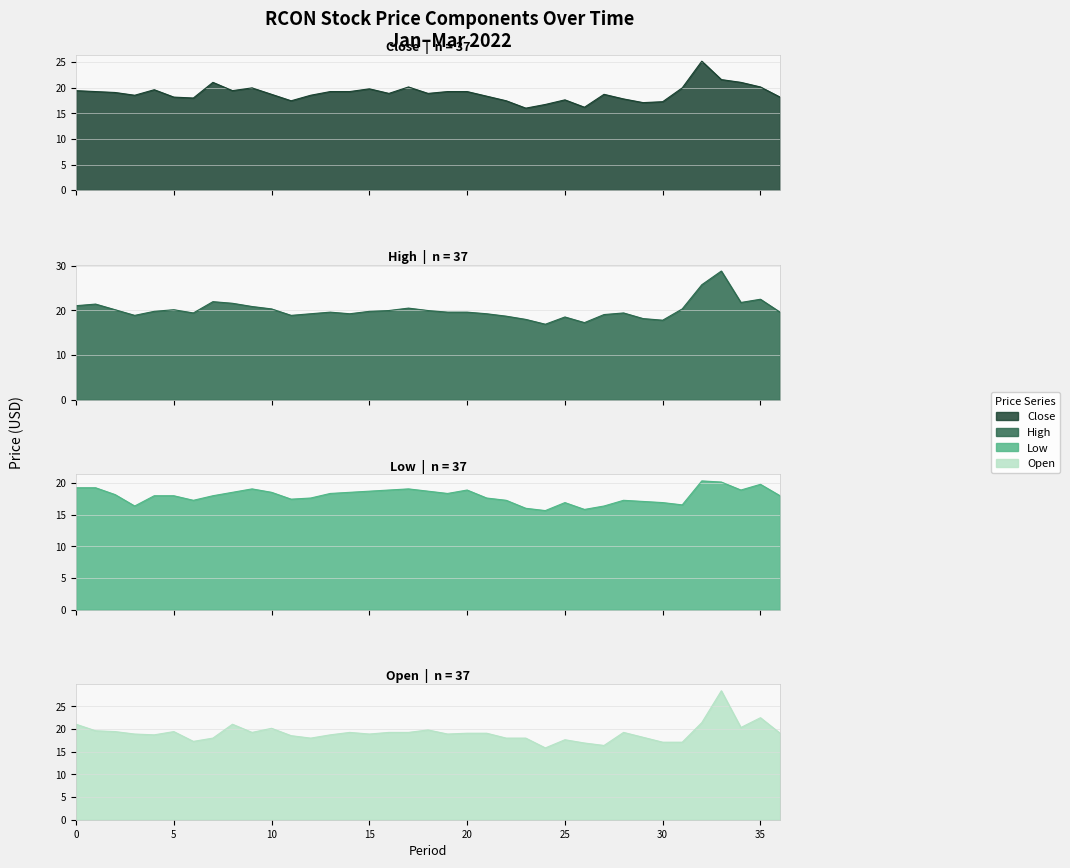

Is it true that Low equals 28.8 at 20?

False